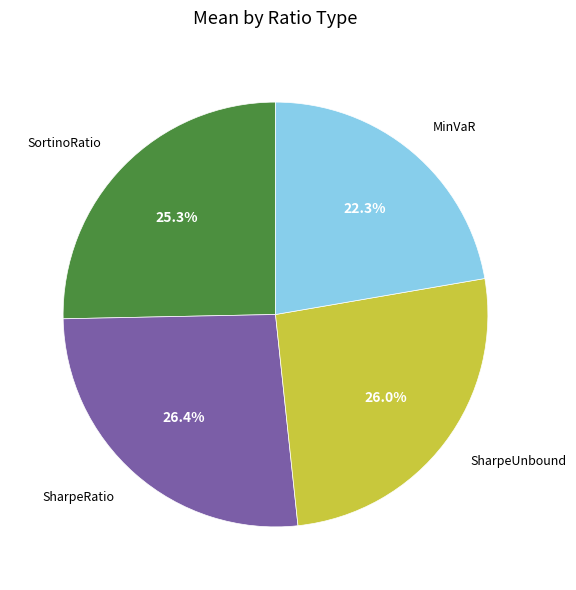

To the nearest percent, what percentage of the pie is MinVaR?

22%